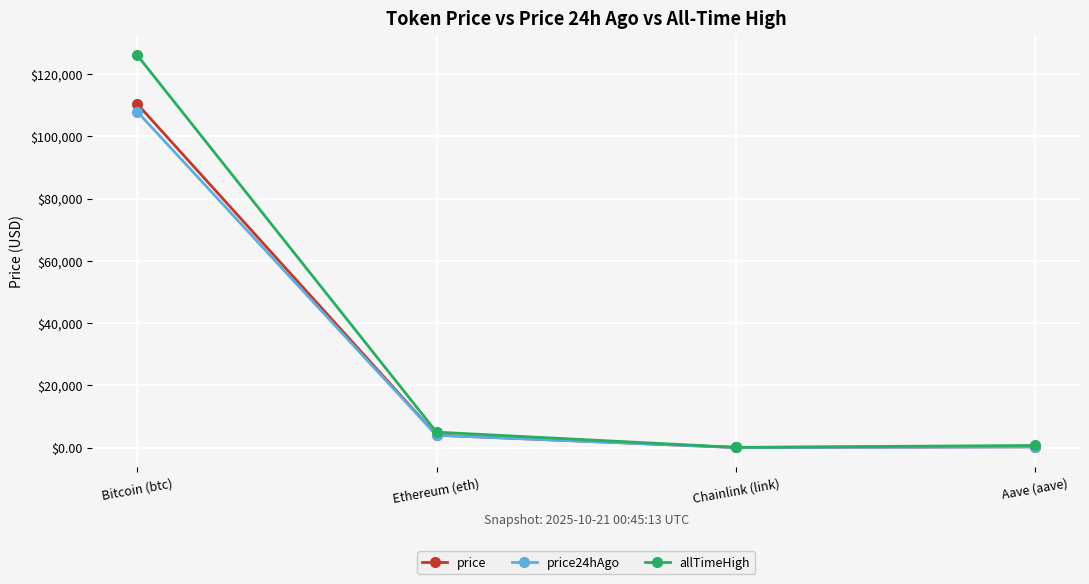

What is the difference between the maximum and minimum values in the allTimeHigh series?

126027.3